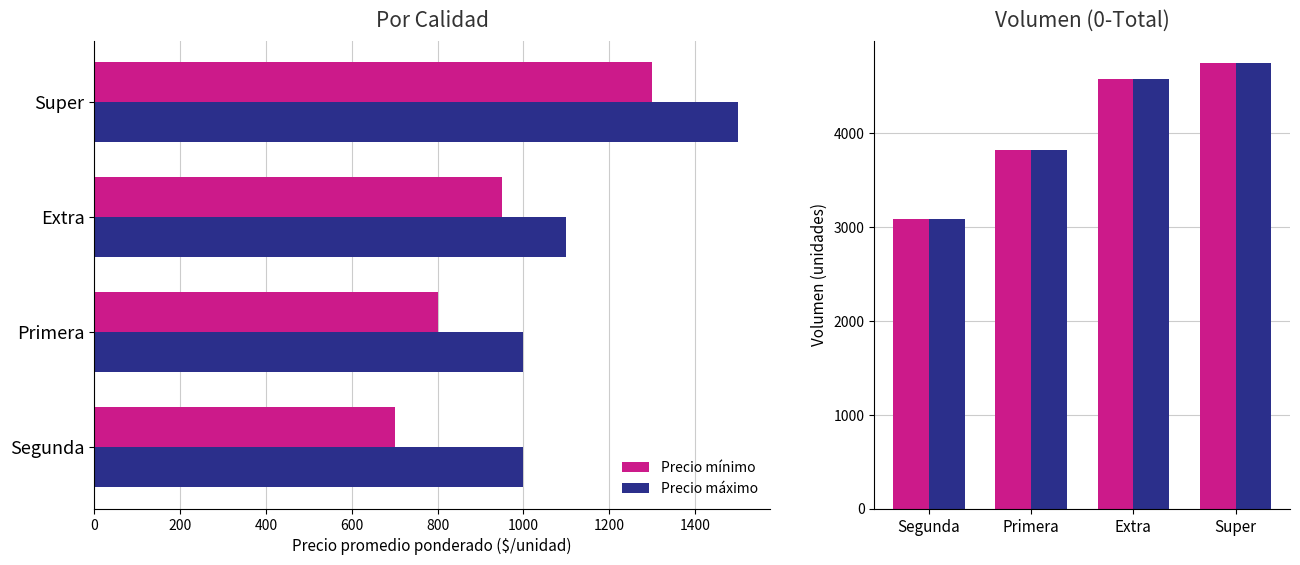

What is the sum of all Precio máximo values?

4600